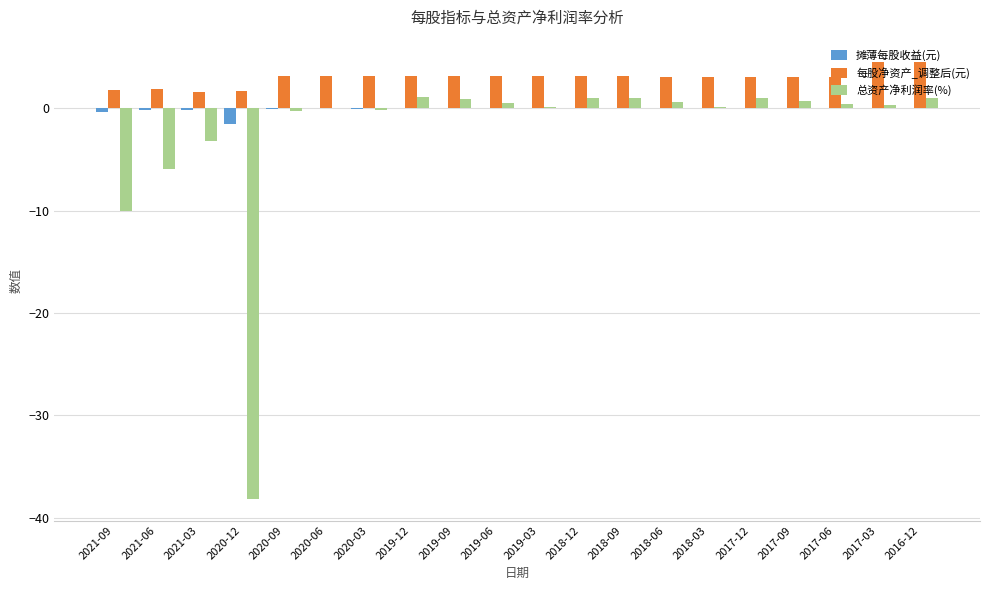

At which label is 总资产净利润率(%) closest to -18?

2021-09